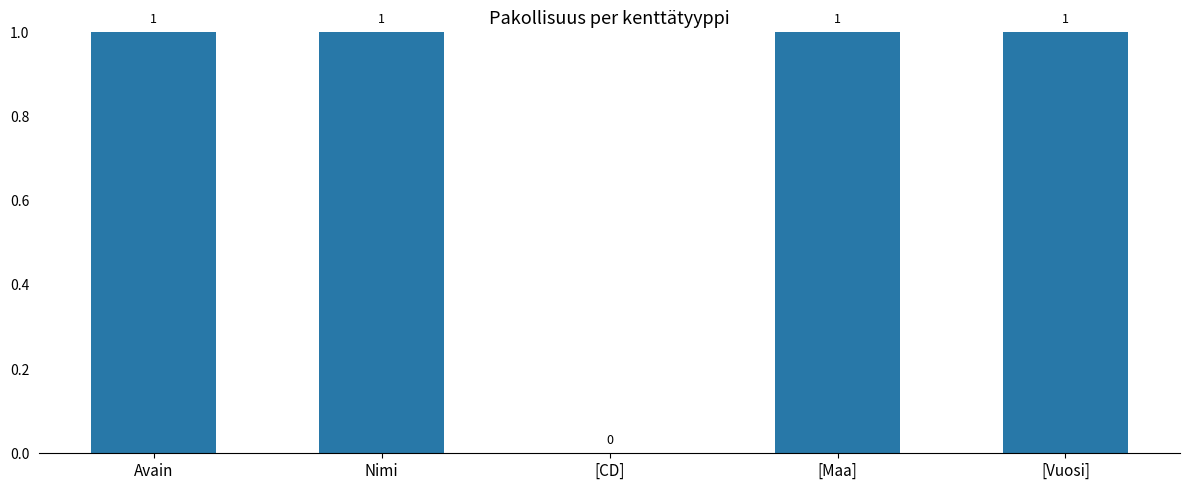

Are the bars grouped side by side (vs. stacked)?

No